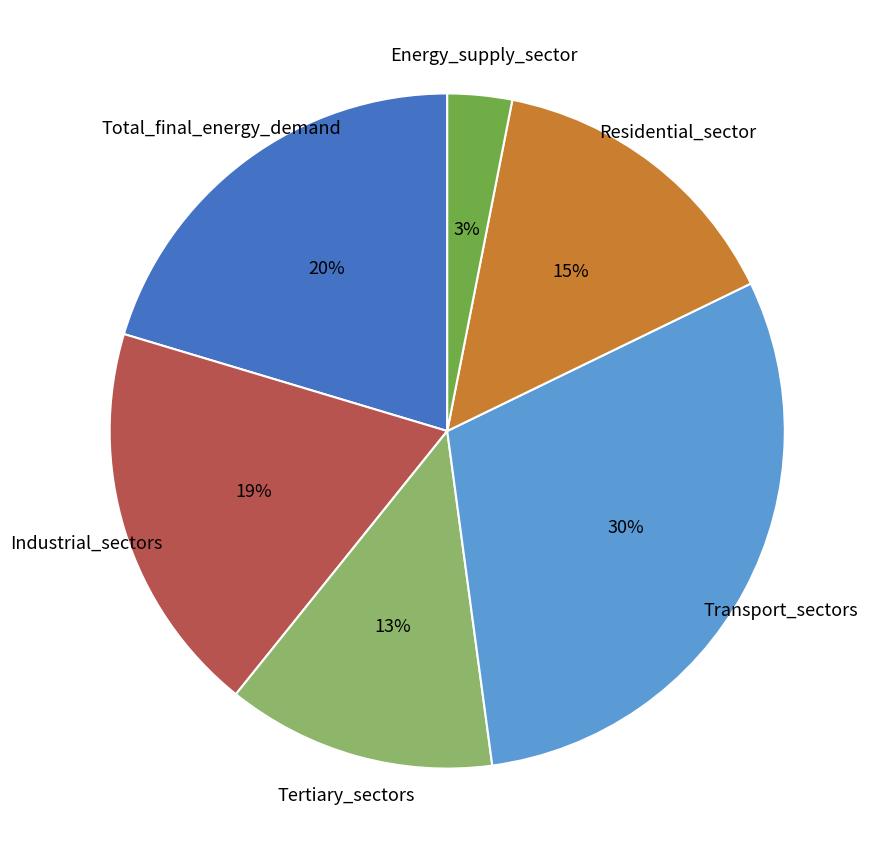

Does Total_final_energy_demand account for over 50% of the chart?

No